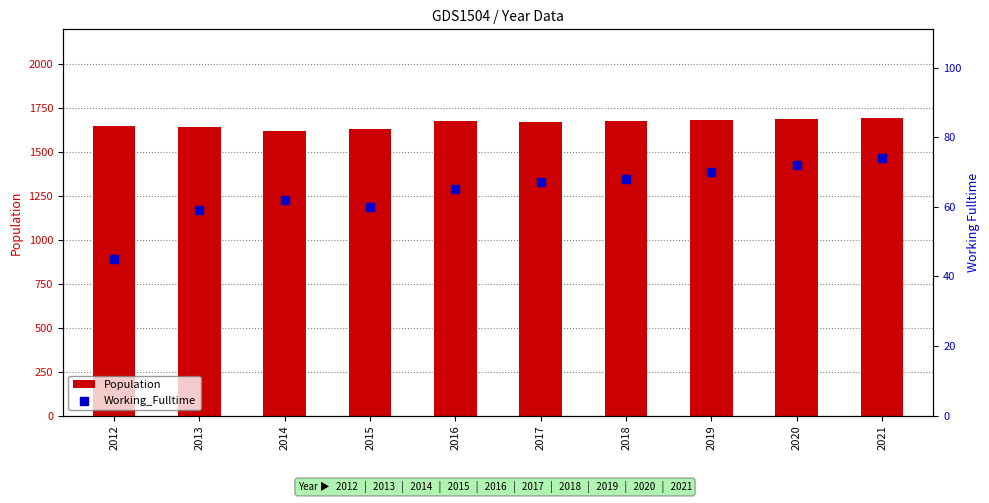

At how many categories does at least one series exceed 1111?

10